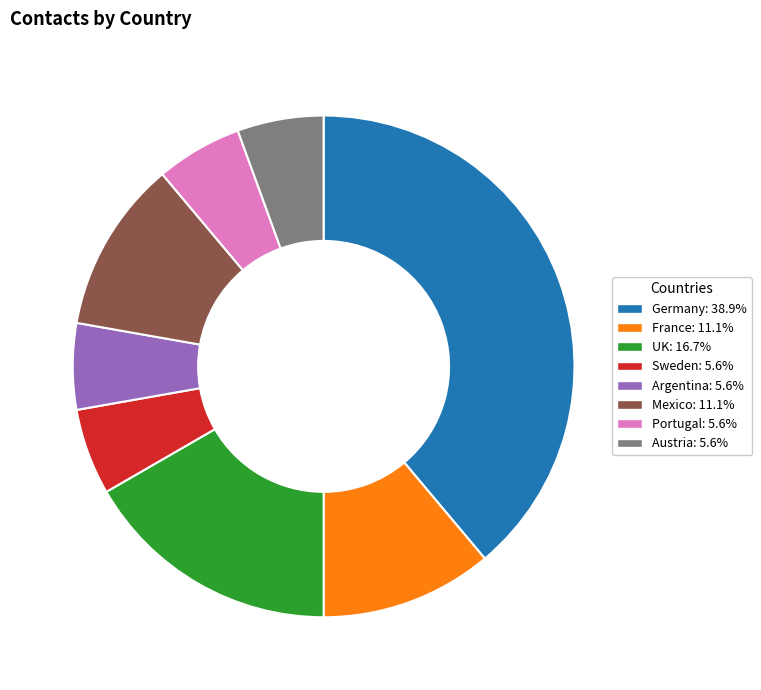

Does any single category account for the majority?

No